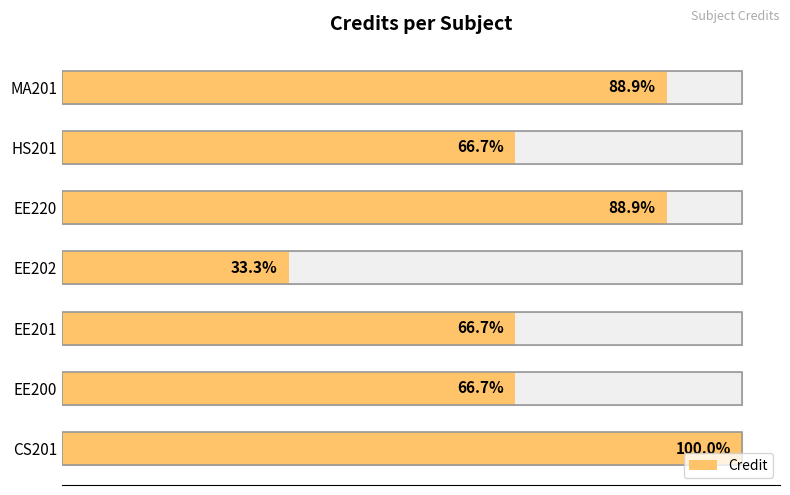

The chart shows a value of 6 at EE201. True or false?

True